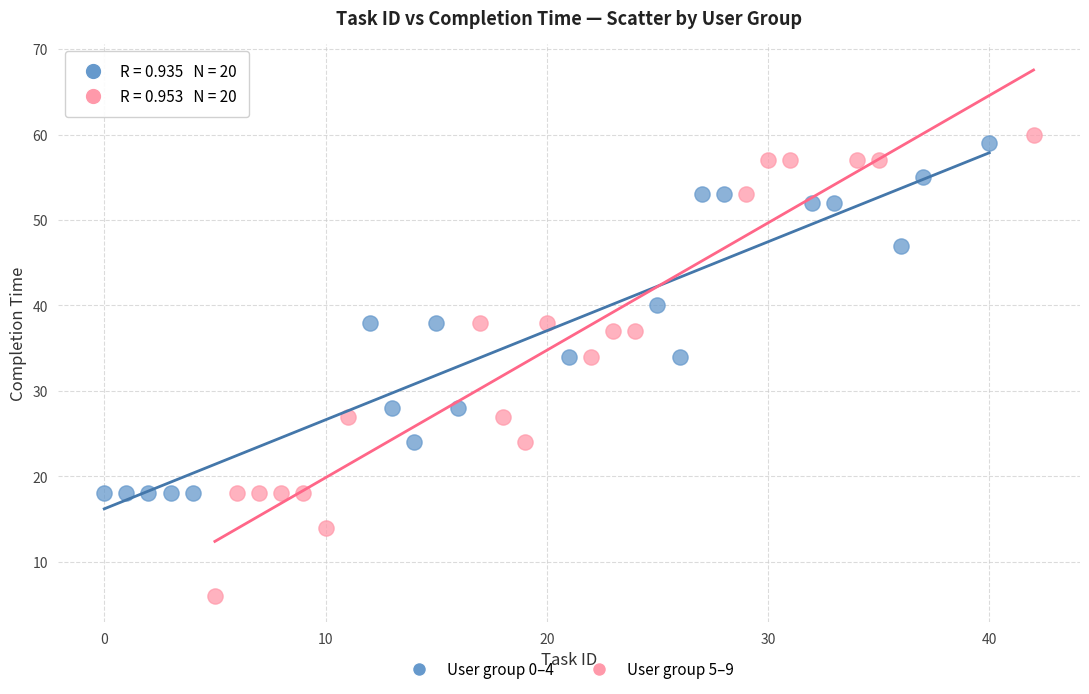

Which series has the widest spread of Y values?

User group 5–9